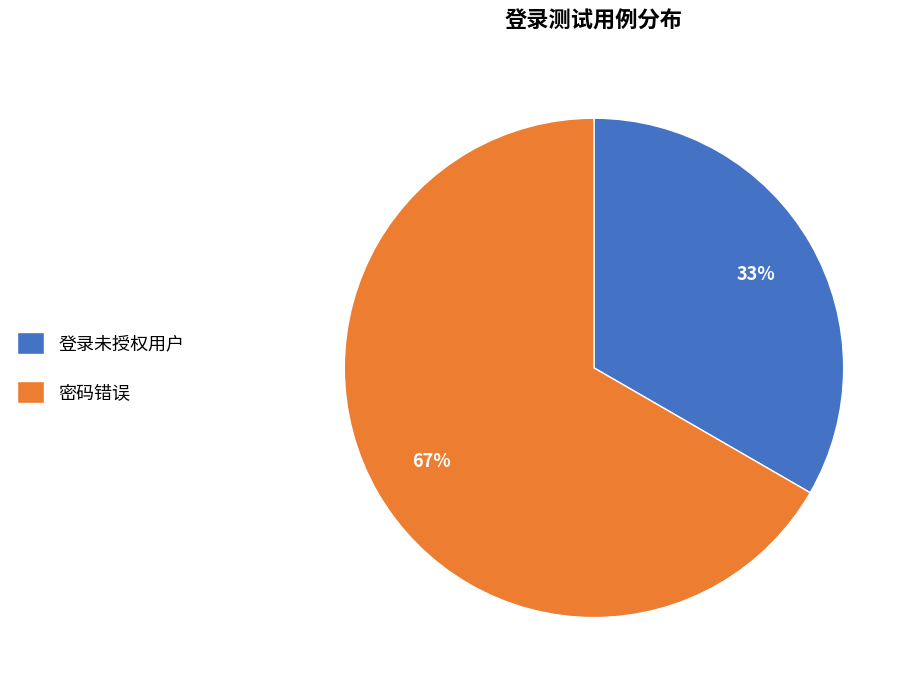

Rank the categories by value from lowest to highest.

登录未授权用户, 密码错误